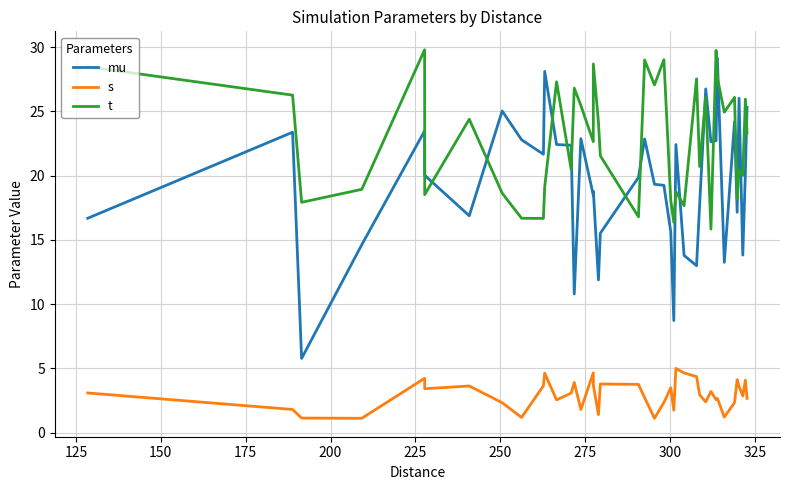

What is the minimum value for s?

1.1